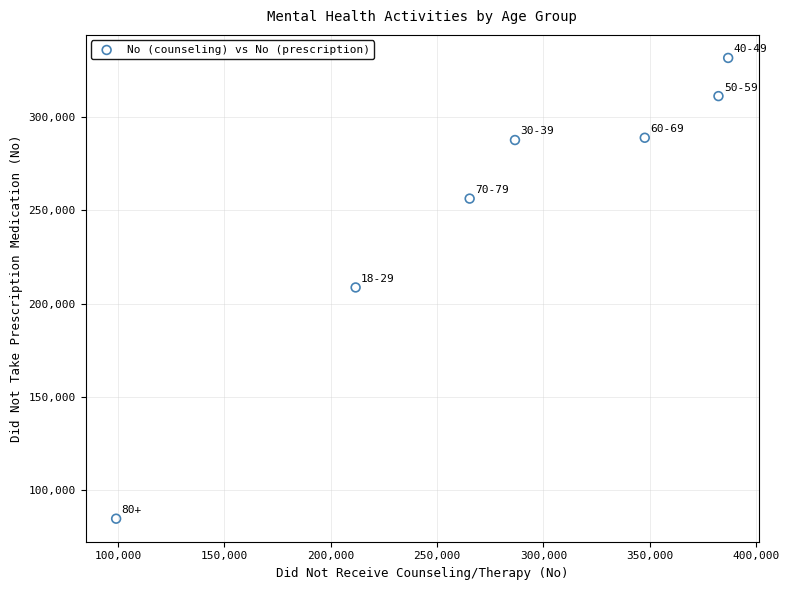

What is the average Y value?

252787